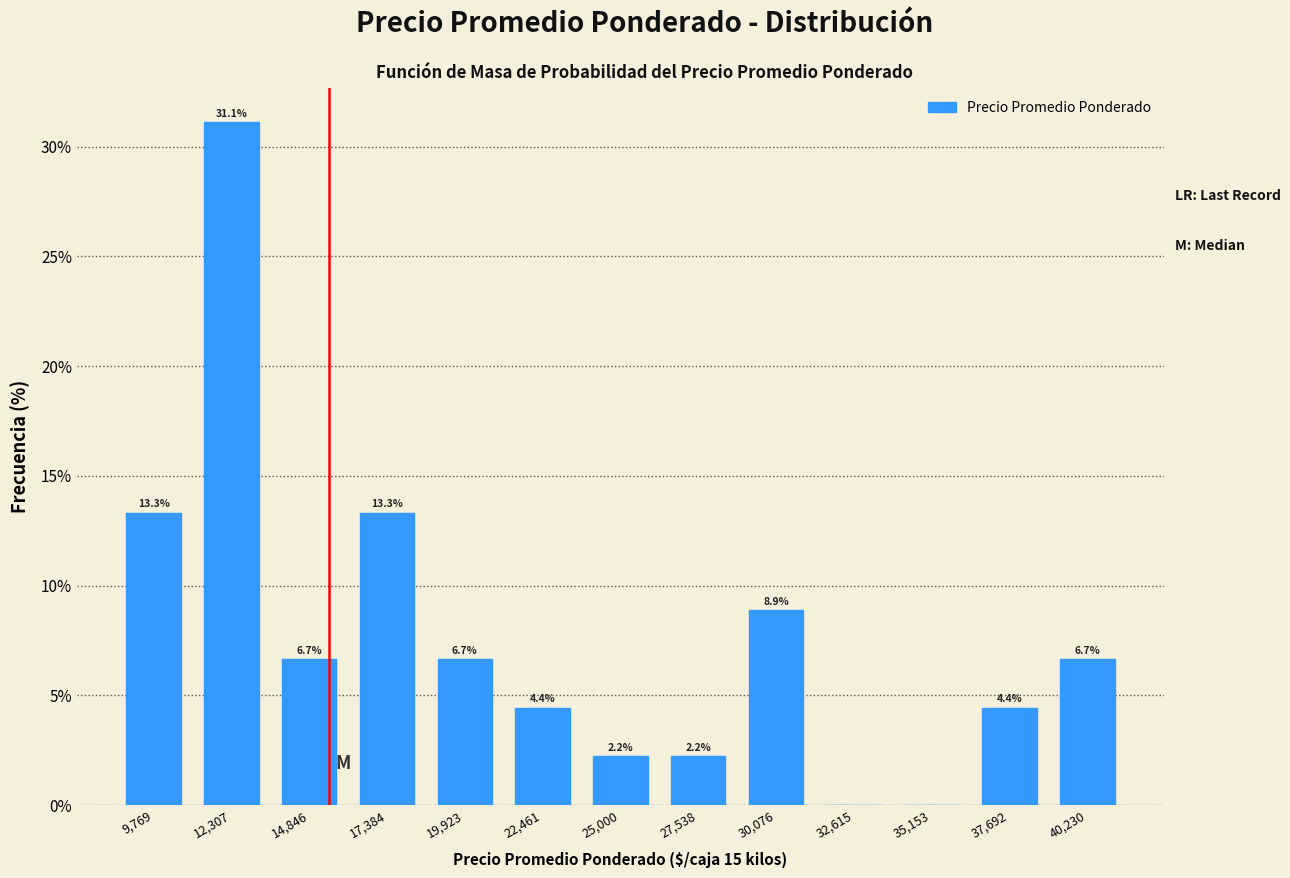

Over which range of the x-axis is the bar tallest?

11000 to 13500